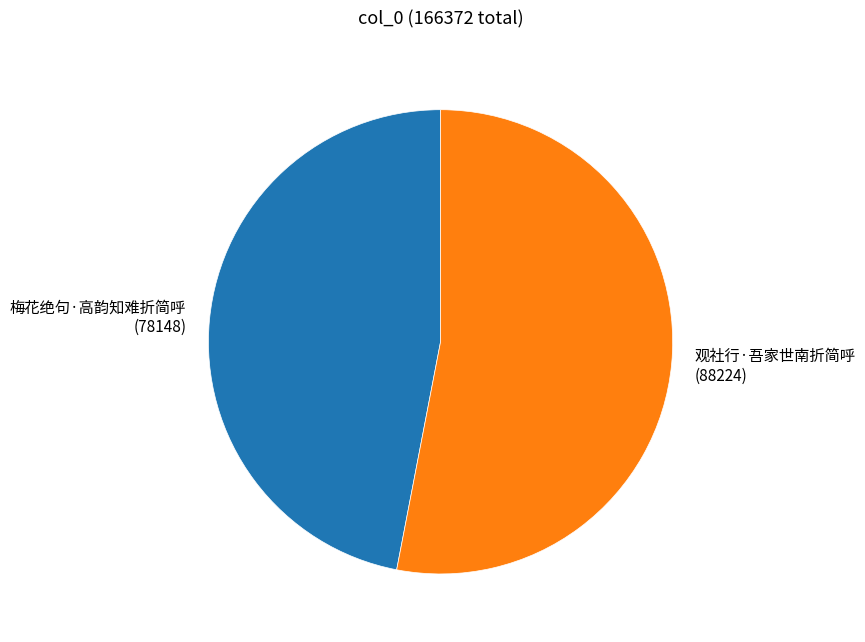

Count the number of slices in the pie.

2